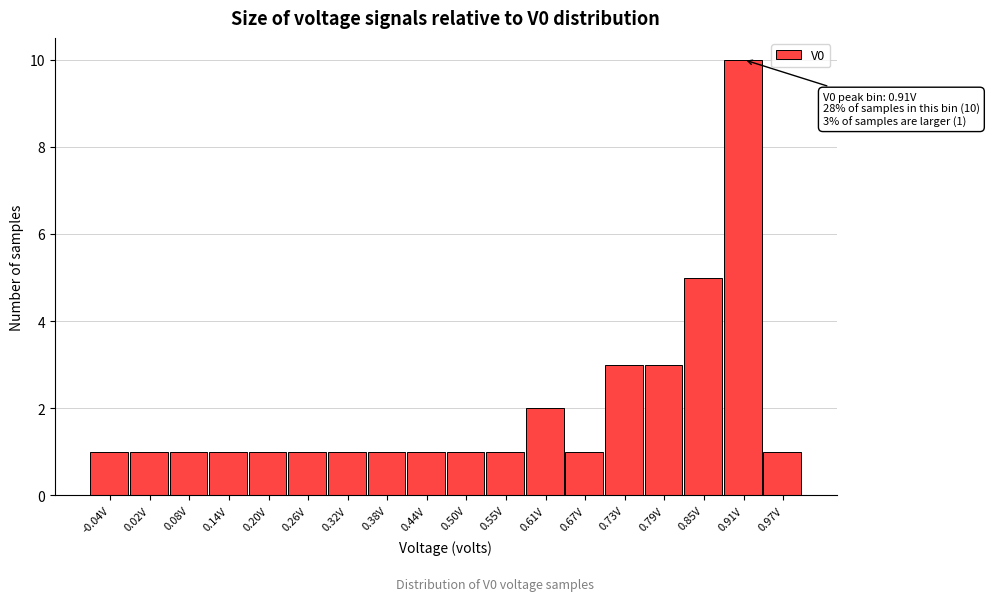

Which range on the x-axis has the tallest bar?

0.88 to 0.94